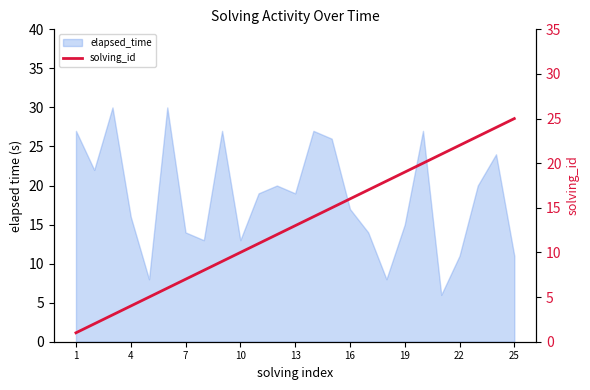

Which label corresponds to the smallest value in the chart?

1